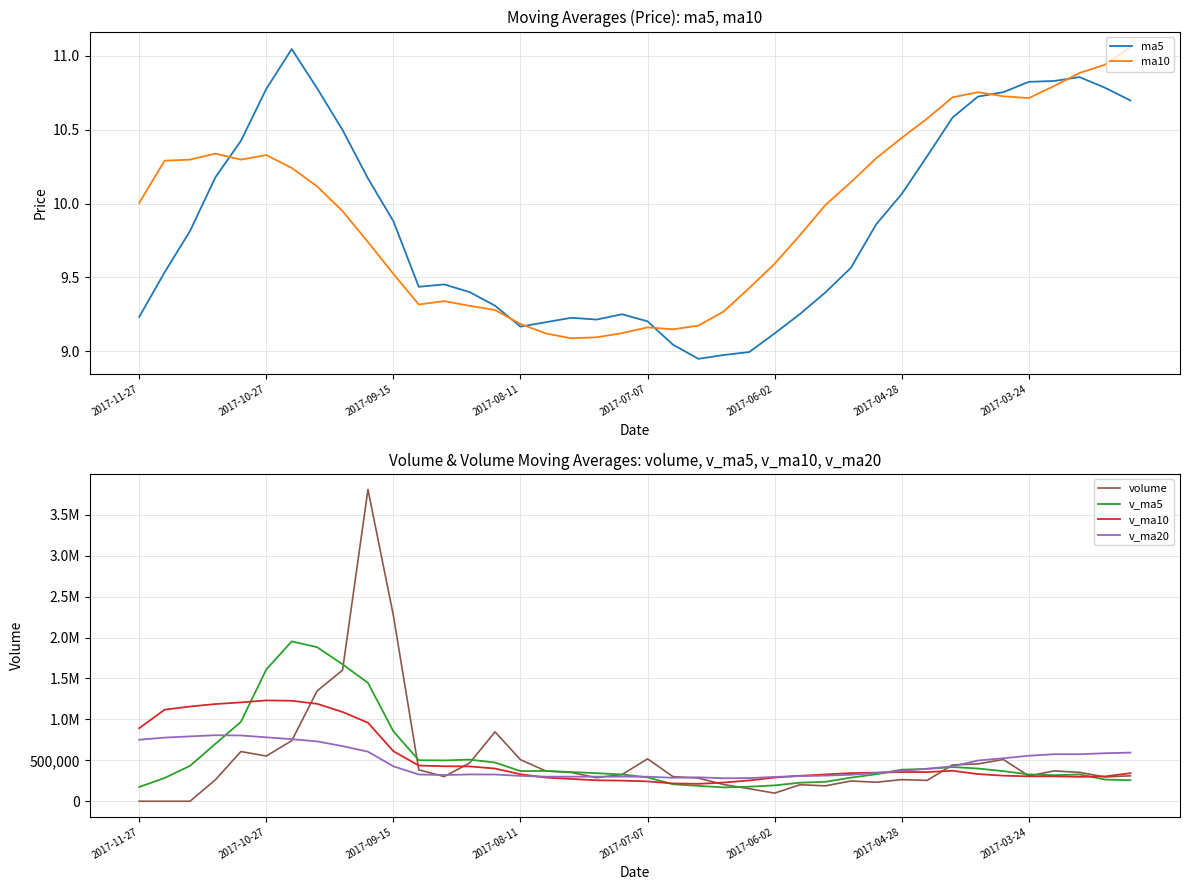

What is the value of the v_ma20 point at the 6th from the left?

781026.4